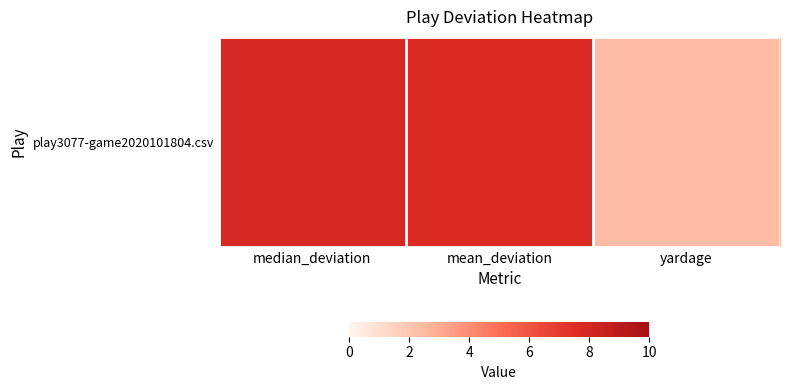

Rank the categories by value from lowest to highest.

yardage, mean_deviation, median_deviation